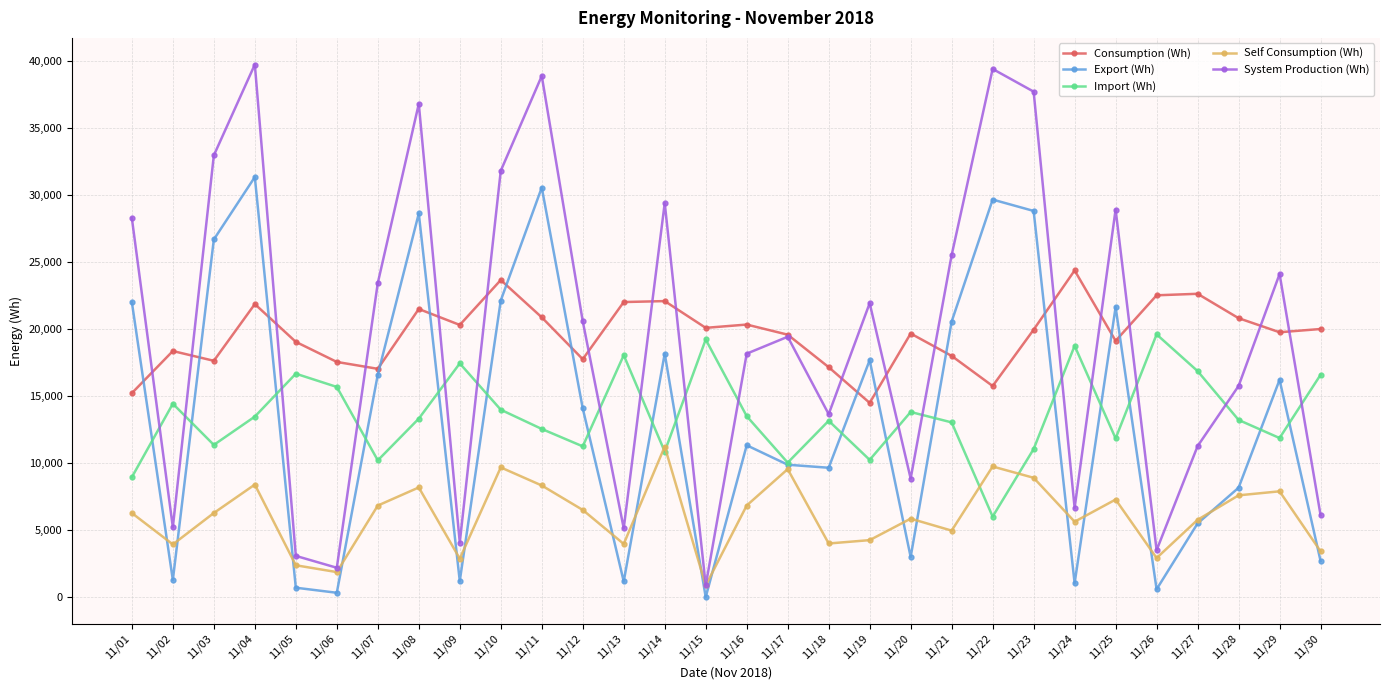

Which category has the lowest value in the System Production (Wh) series?

11/15